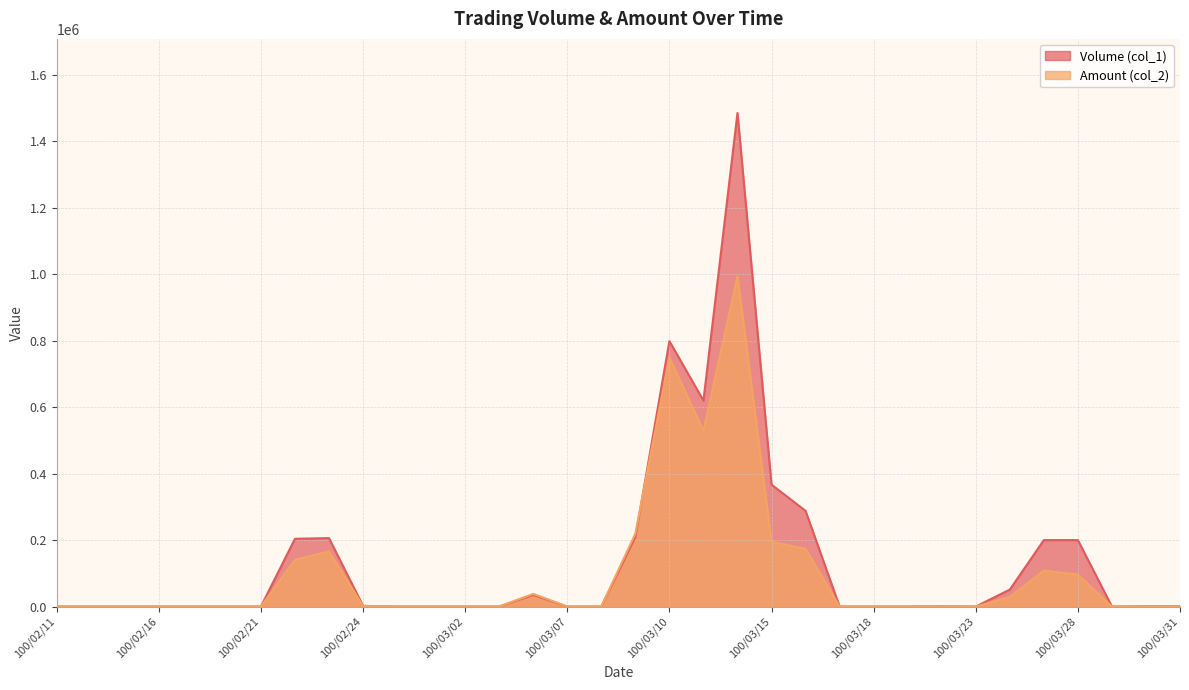

Is it true that Volume (col_1) equals 200000 at 100/03/28?

True